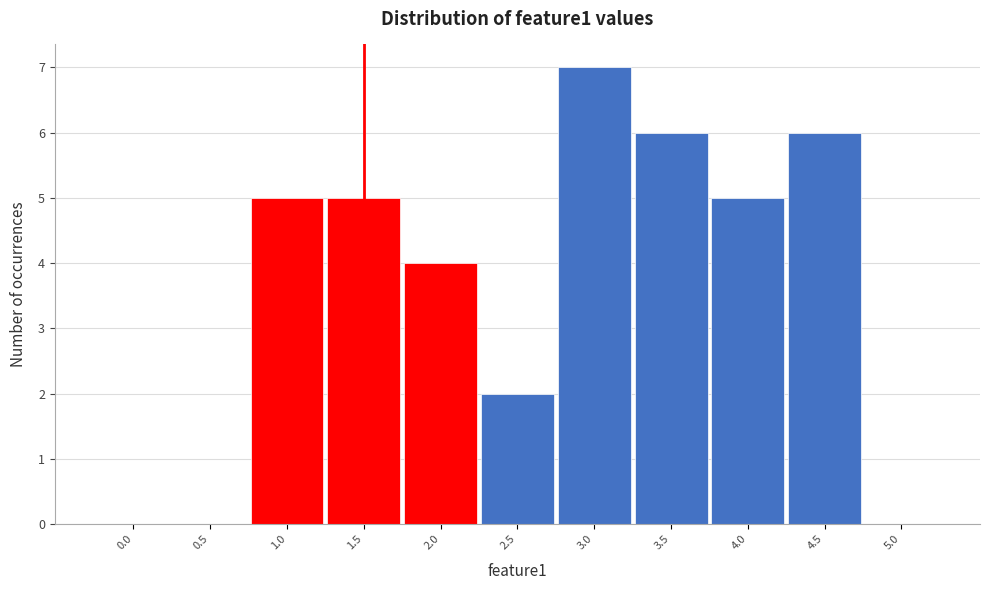

Reading right to left, what are all the values shown in this chart?

5.0=0	4.5=6	4.0=5	3.5=6	3.0=7	2.5=2	2.0=4	1.5=5	1.0=5	0.5=0	0.0=0